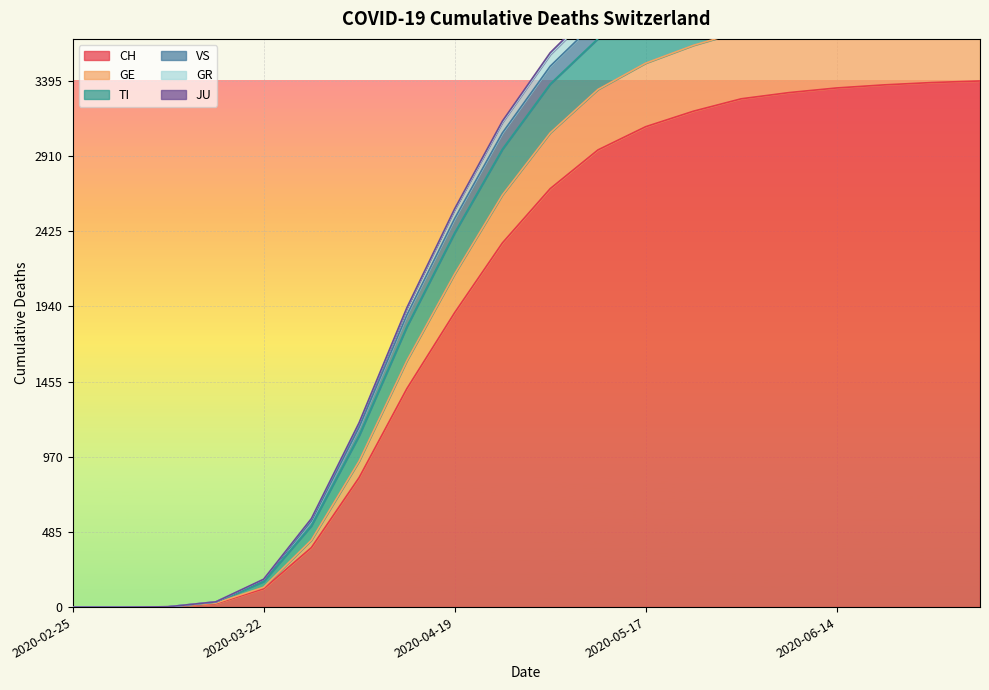

True or false: GE has a value of 6306 at 2020-06-21.

False